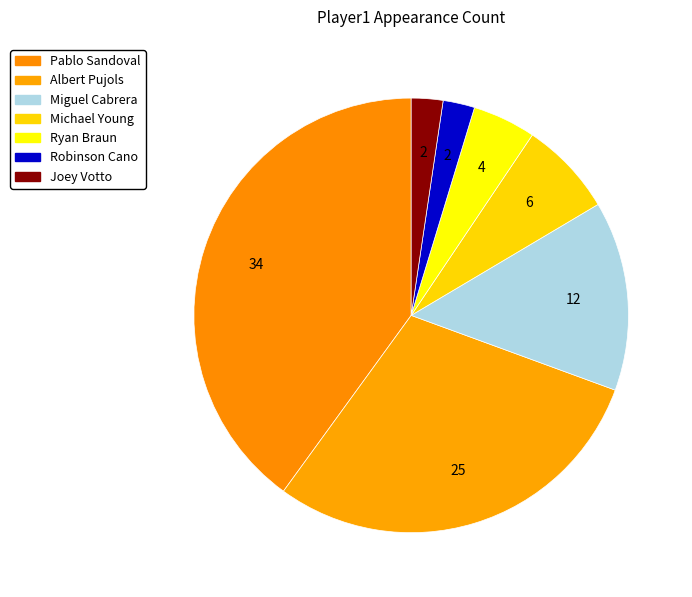

How many slices are in this pie chart?

7